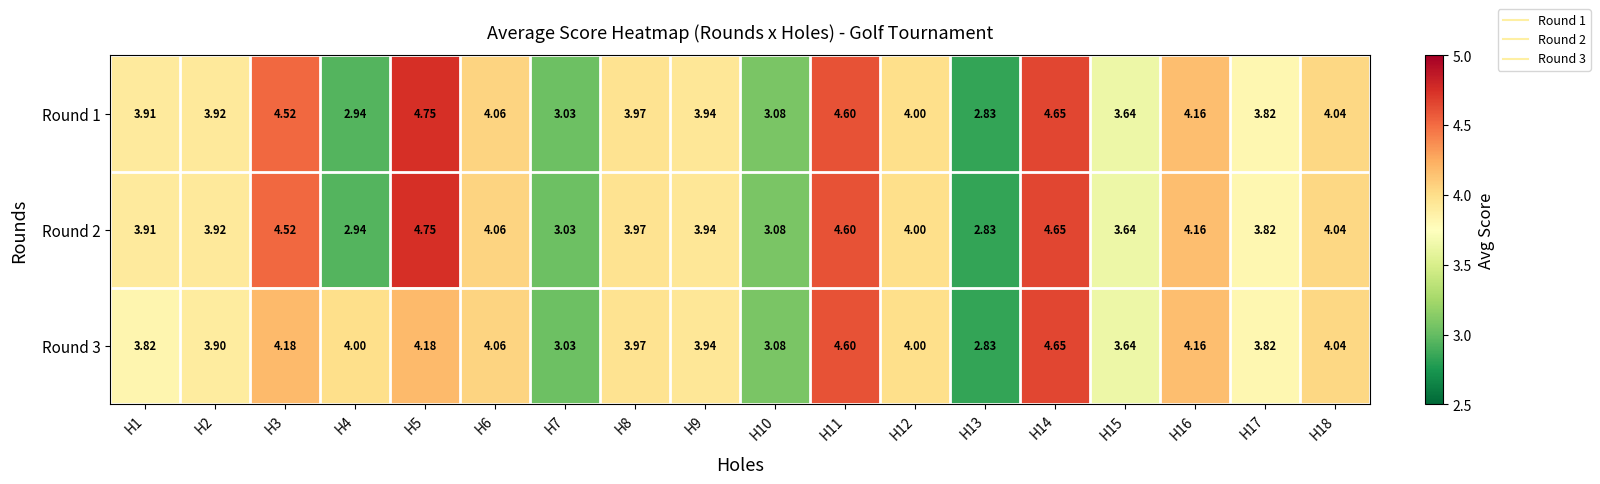

At how many categories does at least one series exceed 3?

17